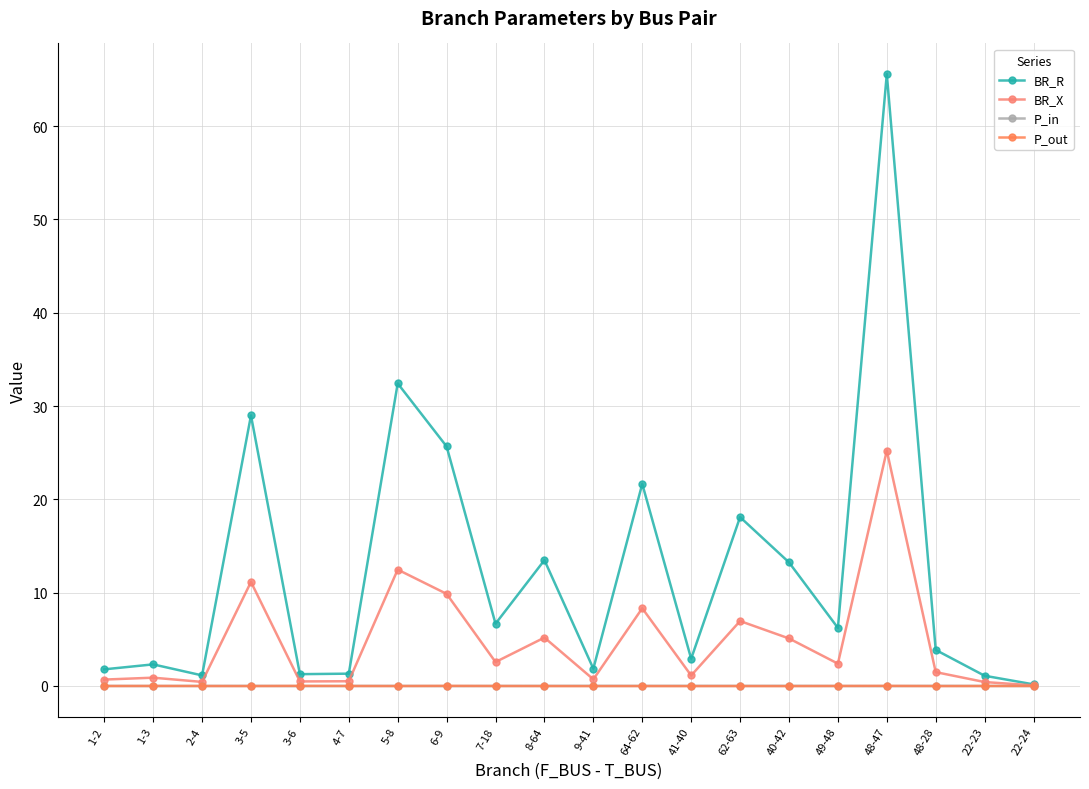

In BR_X, how many points are lower than both neighbors (excluding endpoints)?

6